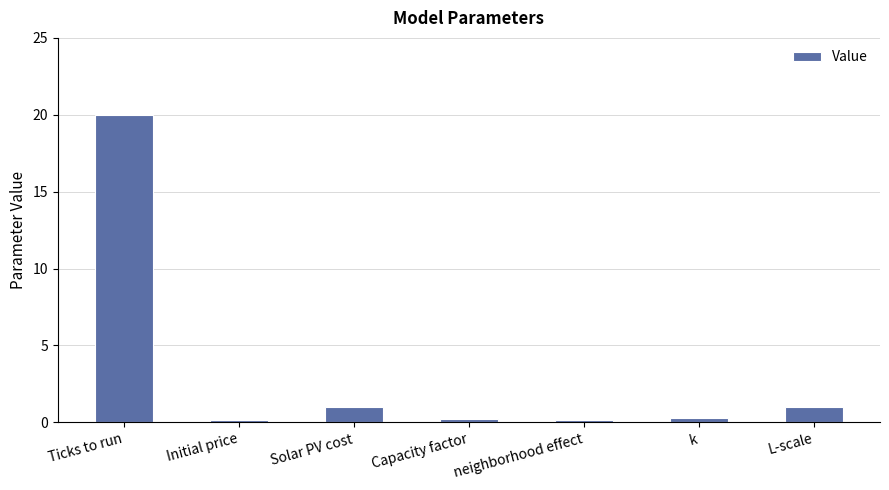

Which label corresponds to the largest value in the chart?

Ticks to run